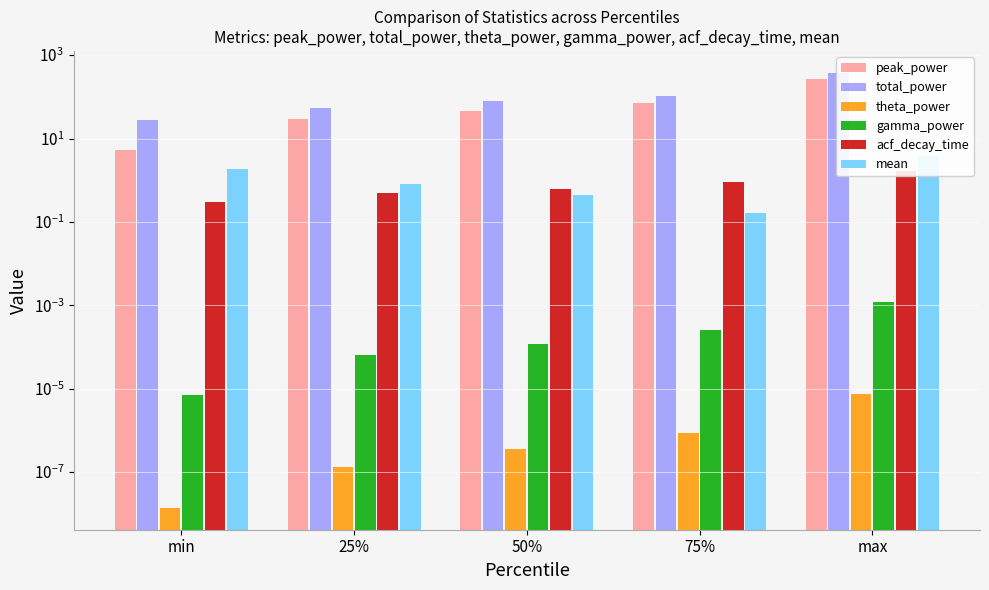

Reading left to right, extract all data points from this chart.

peak_power: min=5.4	25%=29.0	50%=45.2	75%=69.7	max=273.7
total_power: min=27.6	25%=54.7	50%=78.7	75%=106.1	max=379.2
theta_power: min=0.0	25%=0.0	50%=0.0	75%=0.0	max=0.0
gamma_power: min=0.0	25%=0.0	50%=0.0	75%=0.0	max=0.0
acf_decay_time: min=0.3	25%=0.5	50%=0.6	75%=0.9	max=1.7
mean: min=1.9	25%=0.8	50%=0.4	75%=0.2	max=3.9